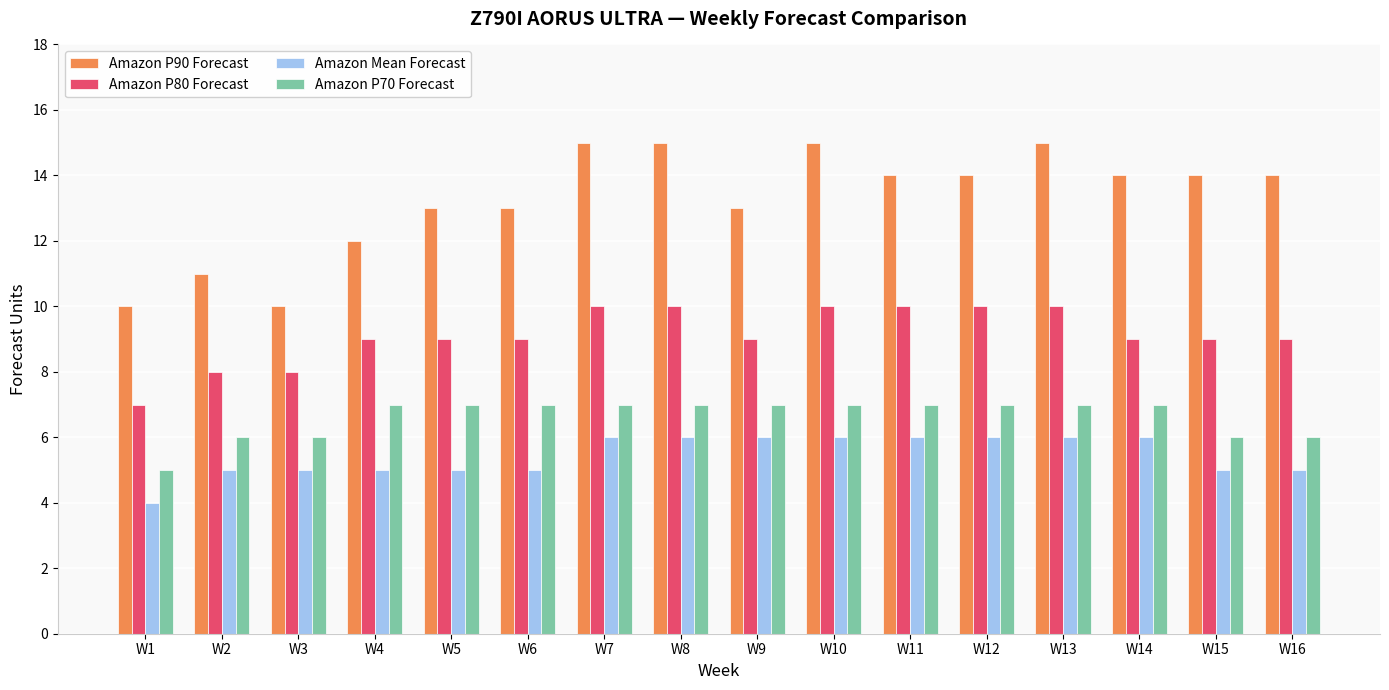

Count the number of data series in this chart.

4